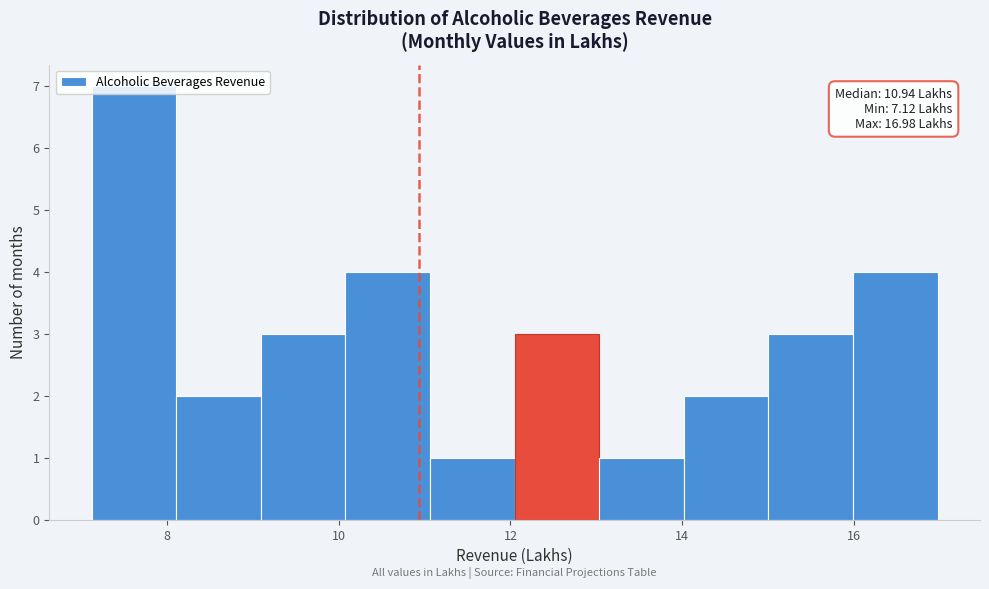

Over which range of the x-axis is the bar tallest?

7.2 to 8.2